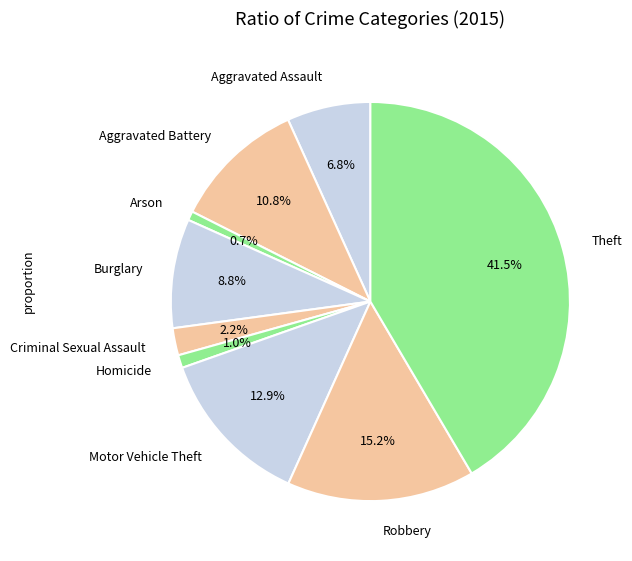

What percentage is the Criminal Sexual Assault slice, to the nearest percent?

2%